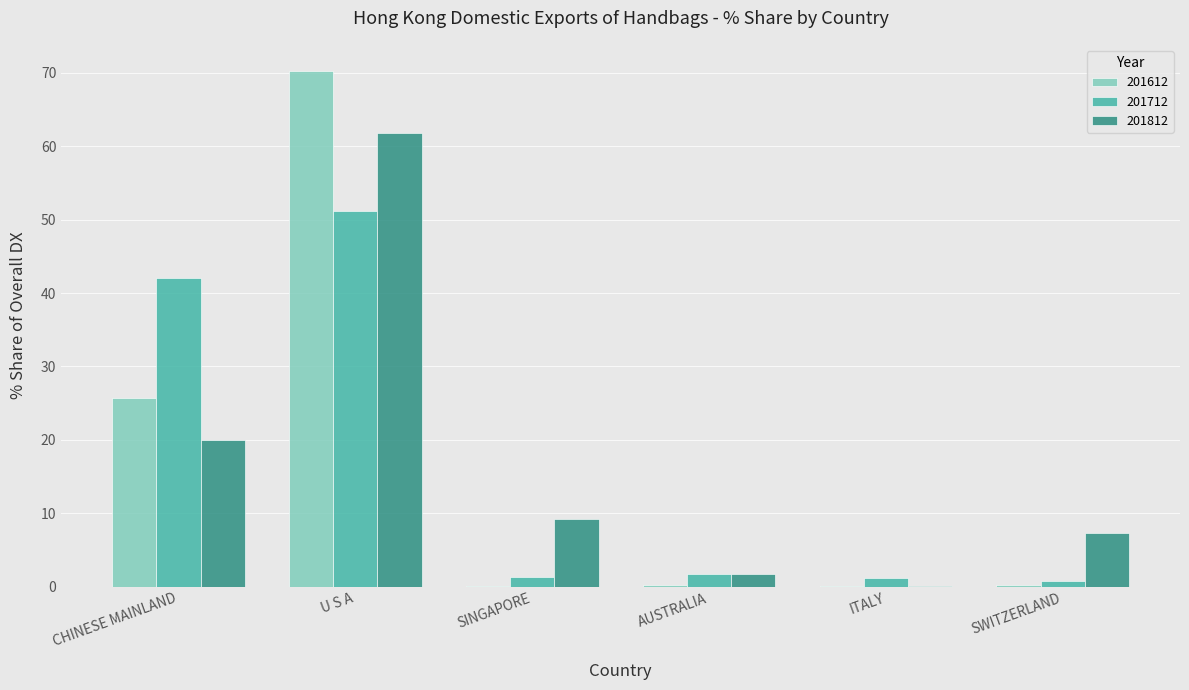

True or false: 201612 has a value of 0.2 at SWITZERLAND.

True